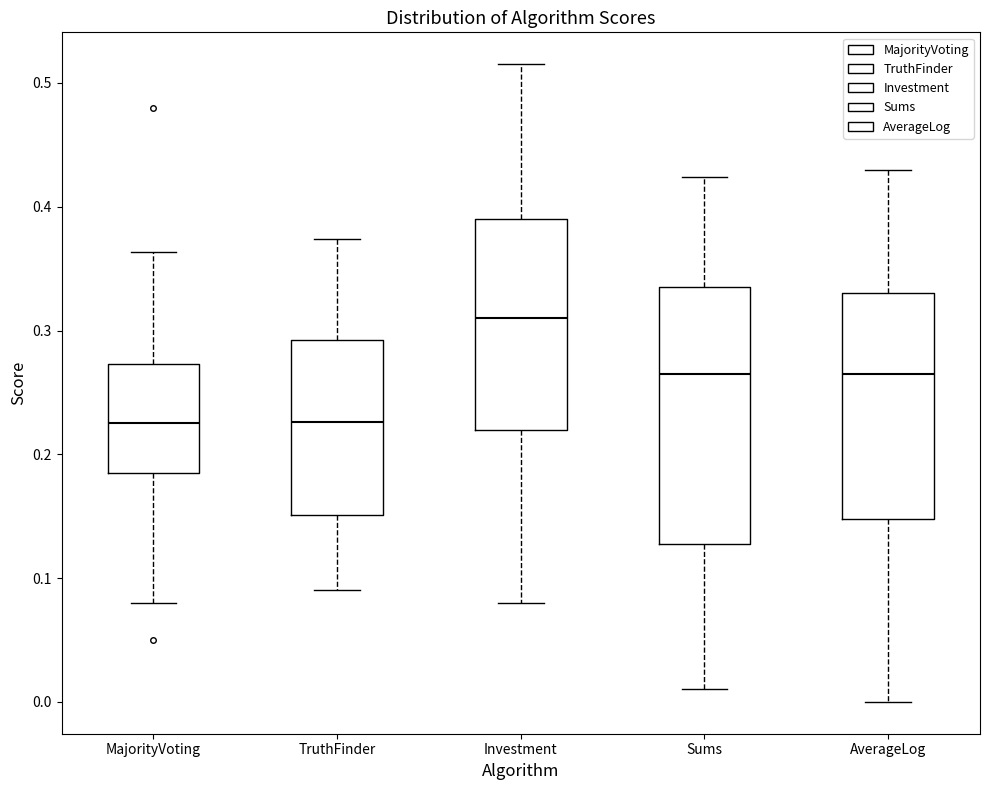

Reading left to right, transcribe this box plot: for each box, give where its median line is, the range the box spans, and where its two whiskers end, as read against the y-axis. The values are not printed on the chart, so give them approximately, as read against the axis.

MajorityVoting: median 0.23, box 0.19 to 0.27, whiskers 0.08 to 0.36
TruthFinder: median 0.23, box 0.15 to 0.29, whiskers 0.09 to 0.37
Investment: median 0.31, box 0.22 to 0.39, whiskers 0.08 to 0.52
Sums: median 0.27, box 0.13 to 0.34, whiskers 0.01 to 0.42
AverageLog: median 0.27, box 0.15 to 0.33, whiskers 0.00 to 0.43